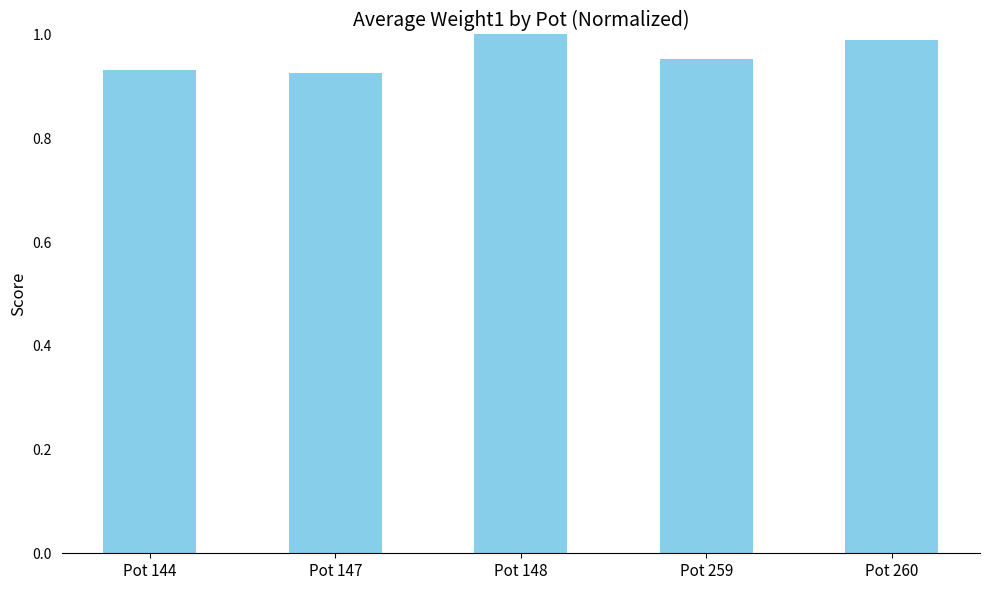

Is it true that the value at Pot 148 is 1.0?

True